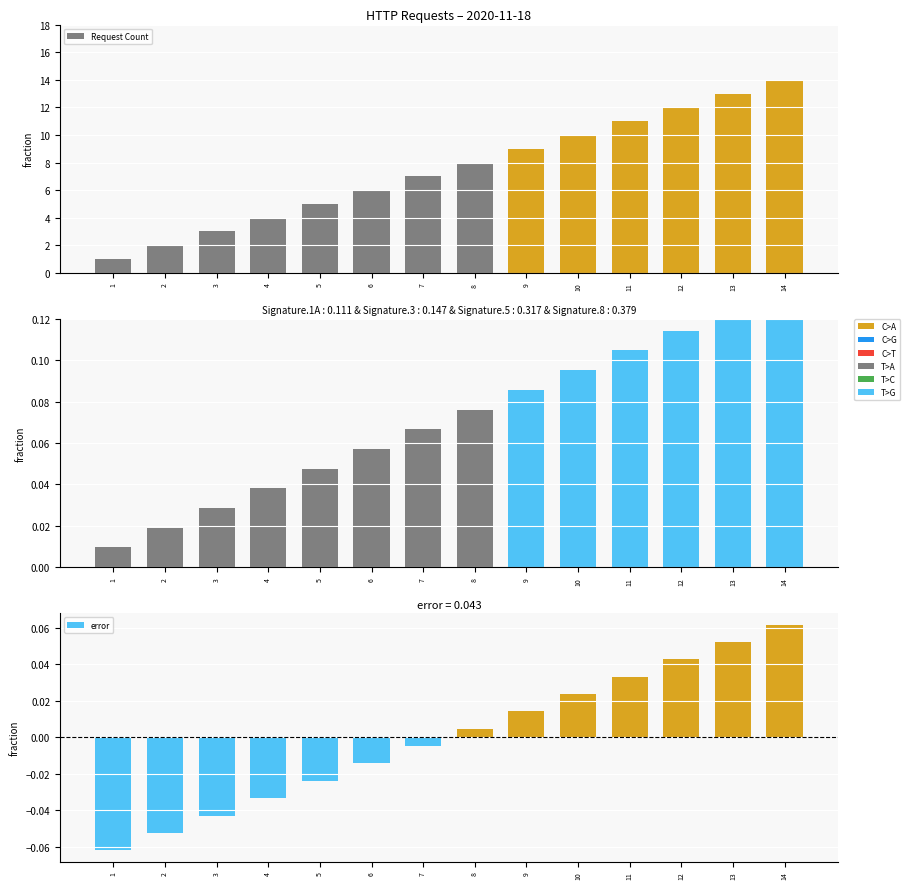

How many data points does each series have?

14